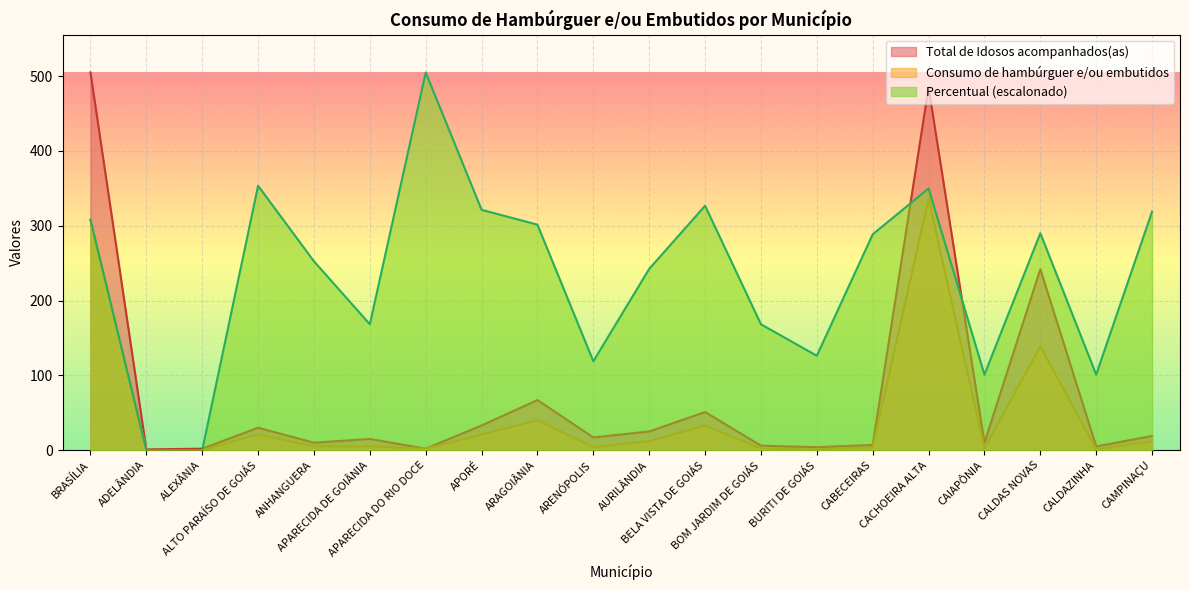

Is it true that Total de Idosos acompanhados(as) equals 1.8 at ADELÂNDIA?

False